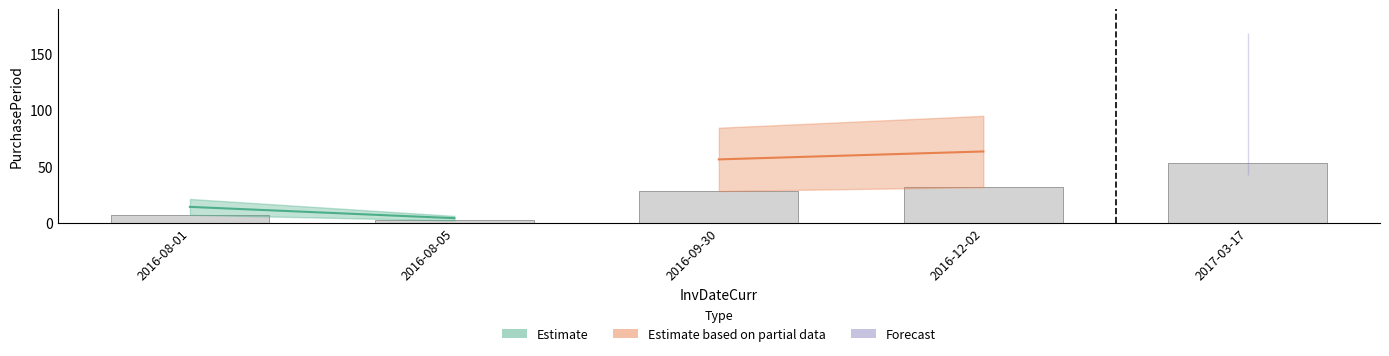

The value at 2016-08-01 is 7.0. True or false?

True